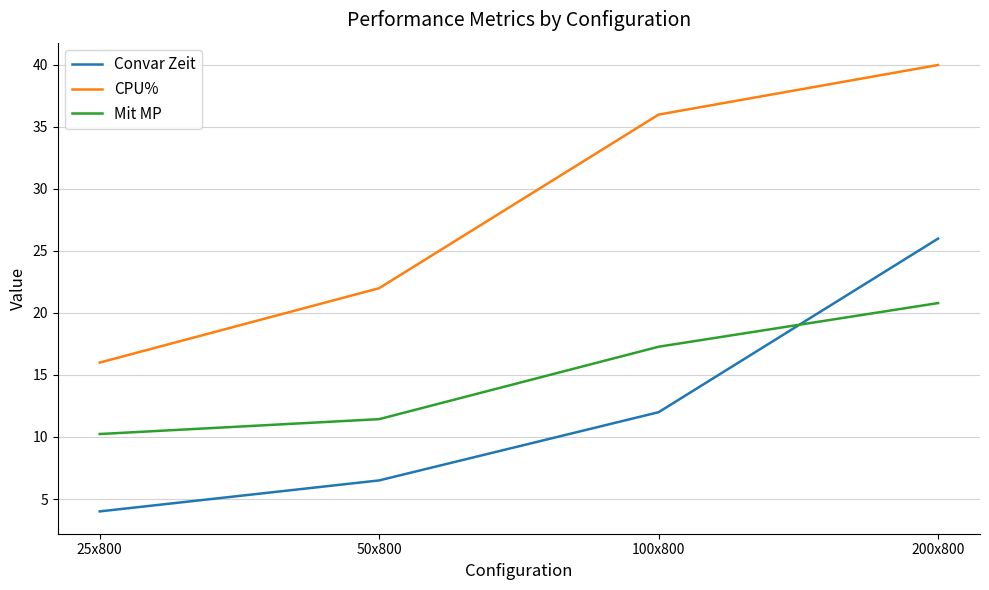

At how many categories does at least one series exceed 32?

2